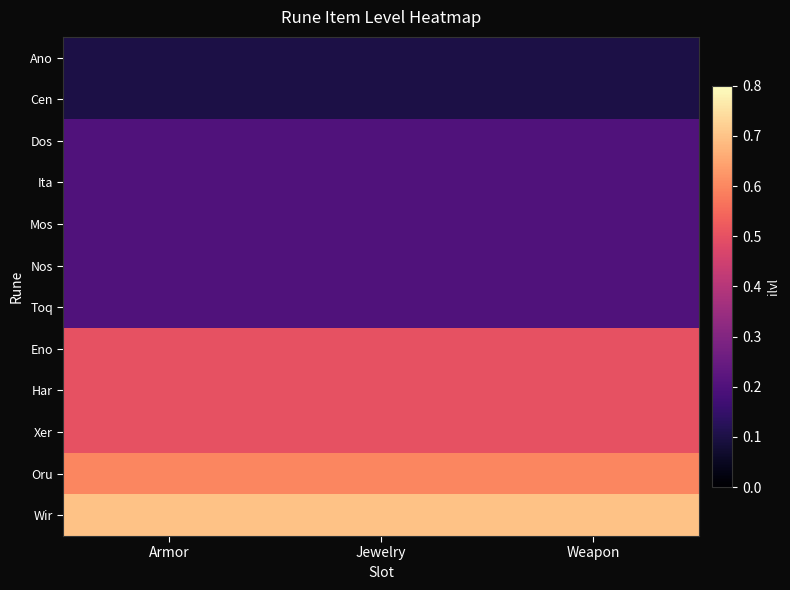

Which has a higher value, Weapon or Armor?

Weapon